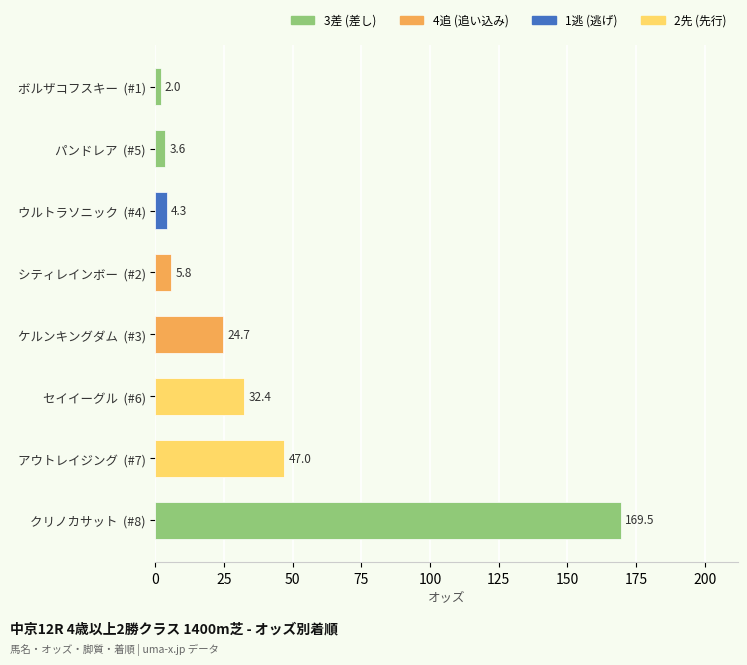

True or false: the data shows 39.0 at ケルンキングダム  (#3).

False